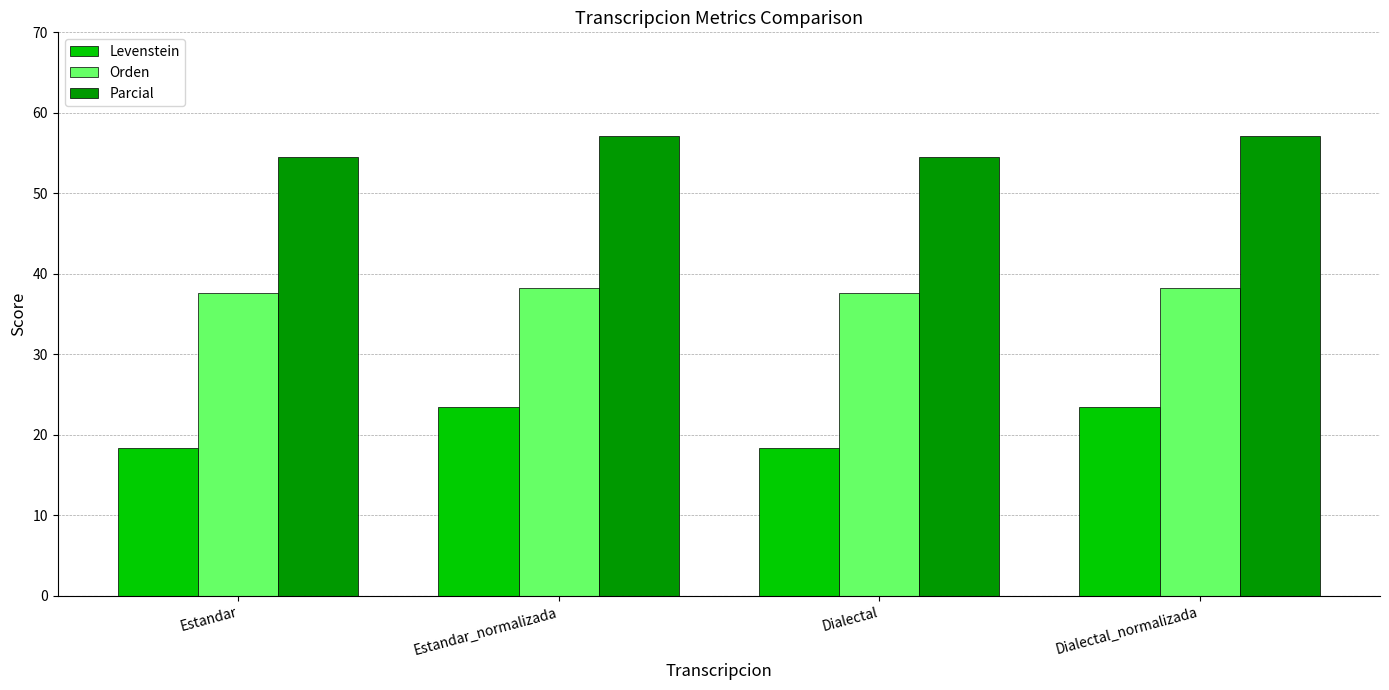

What is the sum of all Levenstein values?

83.7